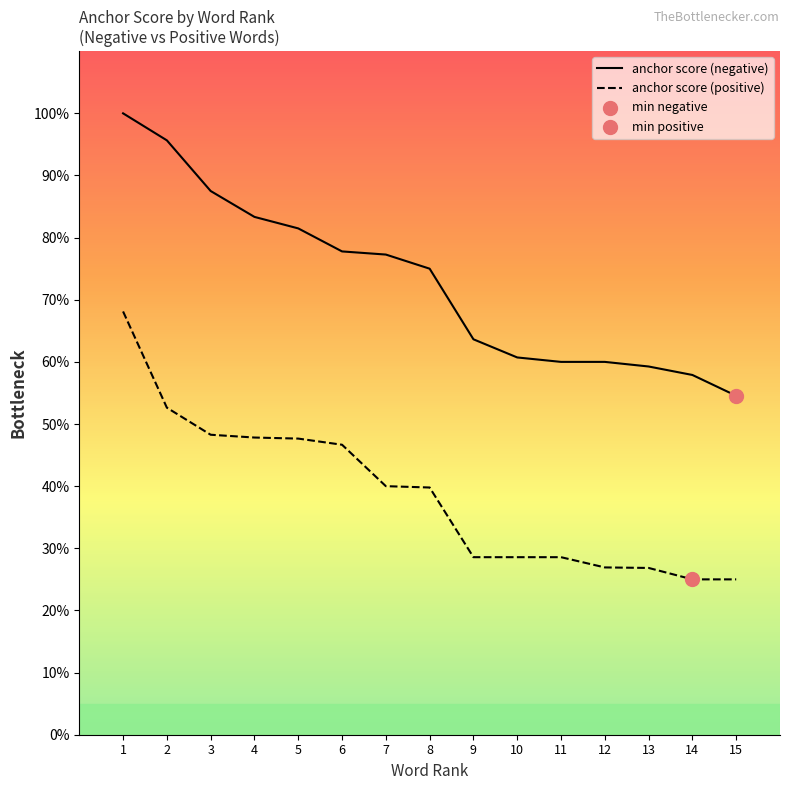

Is the value of anchor score (positive) at 14 greater than the value of anchor score (negative) at 10?

No